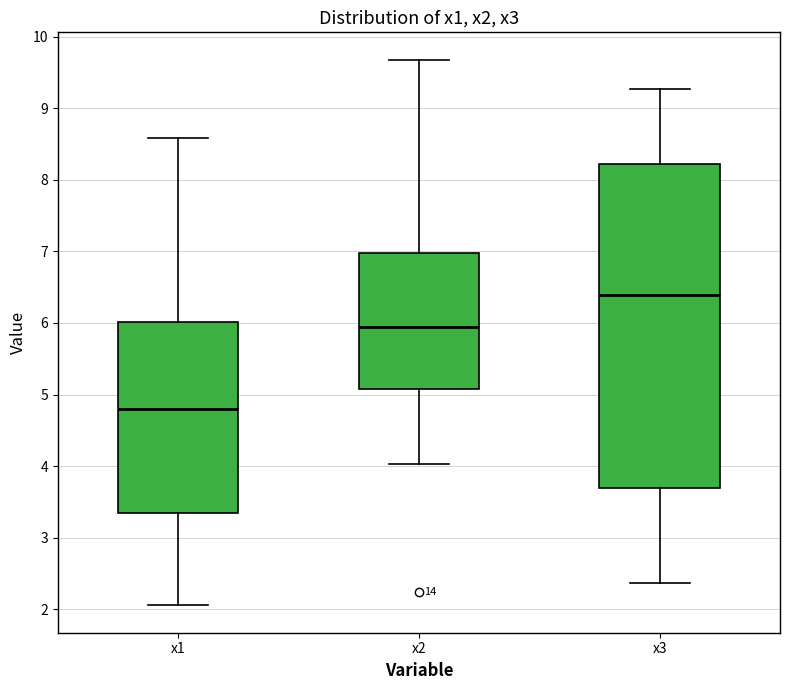

Reading left to right, transcribe this box plot: for each box, give where its median line is, the range the box spans, and where its two whiskers end, as read against the y-axis. The values are not printed on the chart, so give them approximately, as read against the axis.

x1: median 4.8, box 3.3 to 6.0, whiskers 2.1 to 8.6
x2: median 5.9, box 5.1 to 7.0, whiskers 4.0 to 9.7
x3: median 6.4, box 3.7 to 8.2, whiskers 2.4 to 9.3